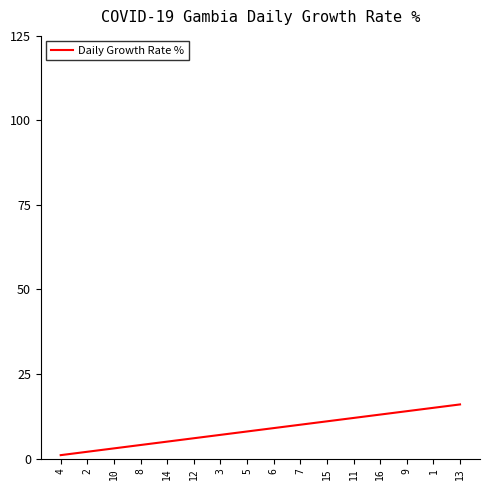

True or false: the data shows 10 at 13.

False